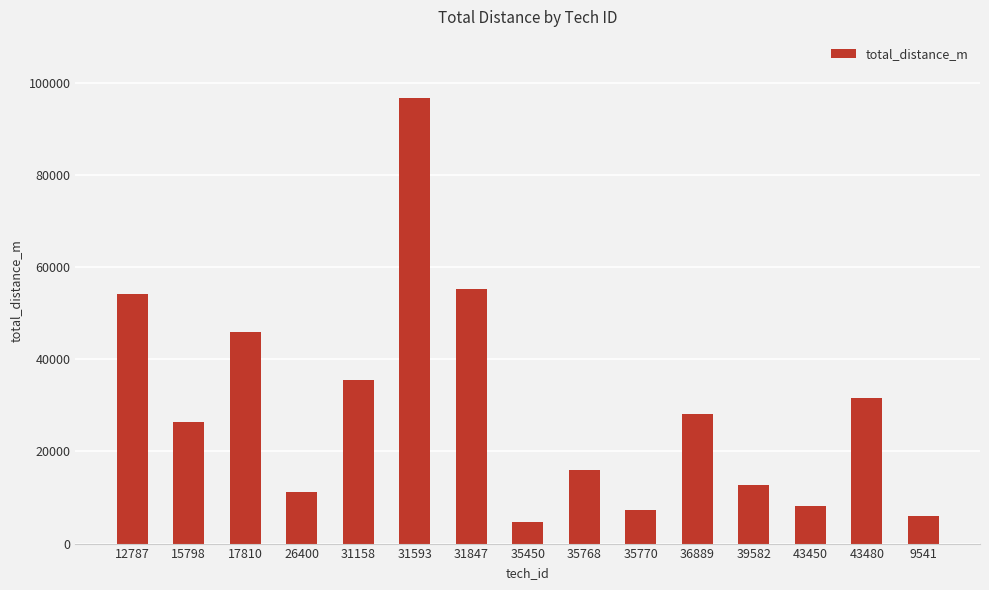

How many distinct data groups are displayed?

1